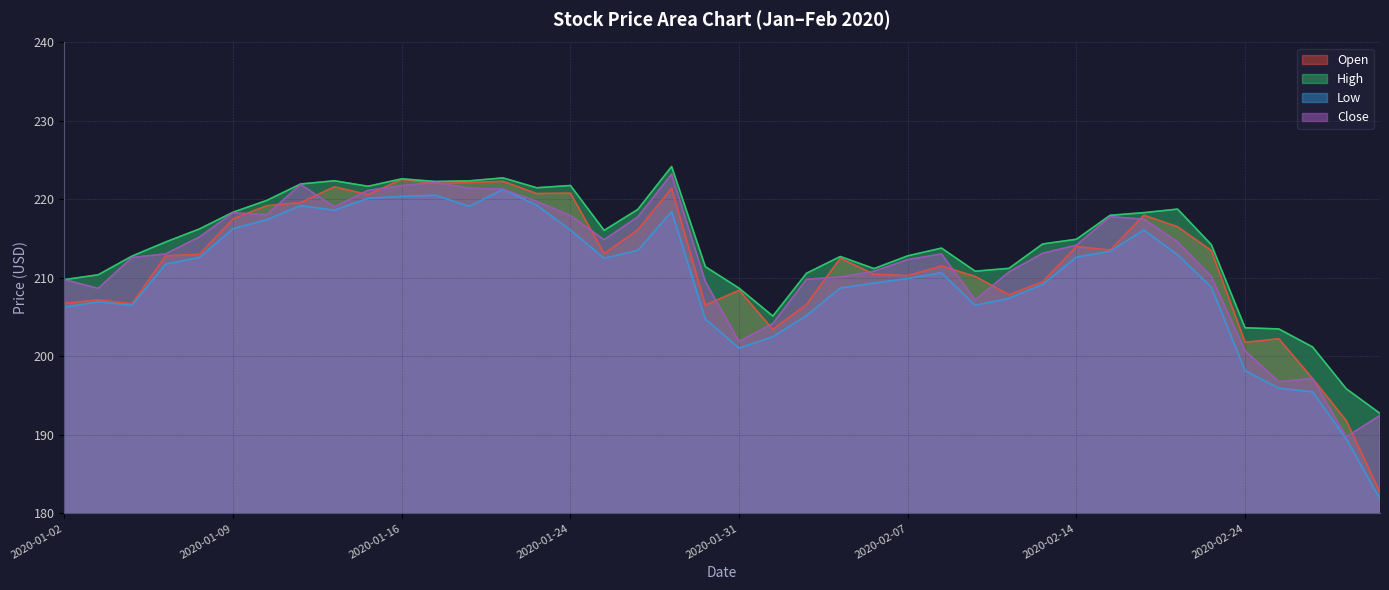

What is the difference between the second highest and second lowest values in the Low series?

31.0